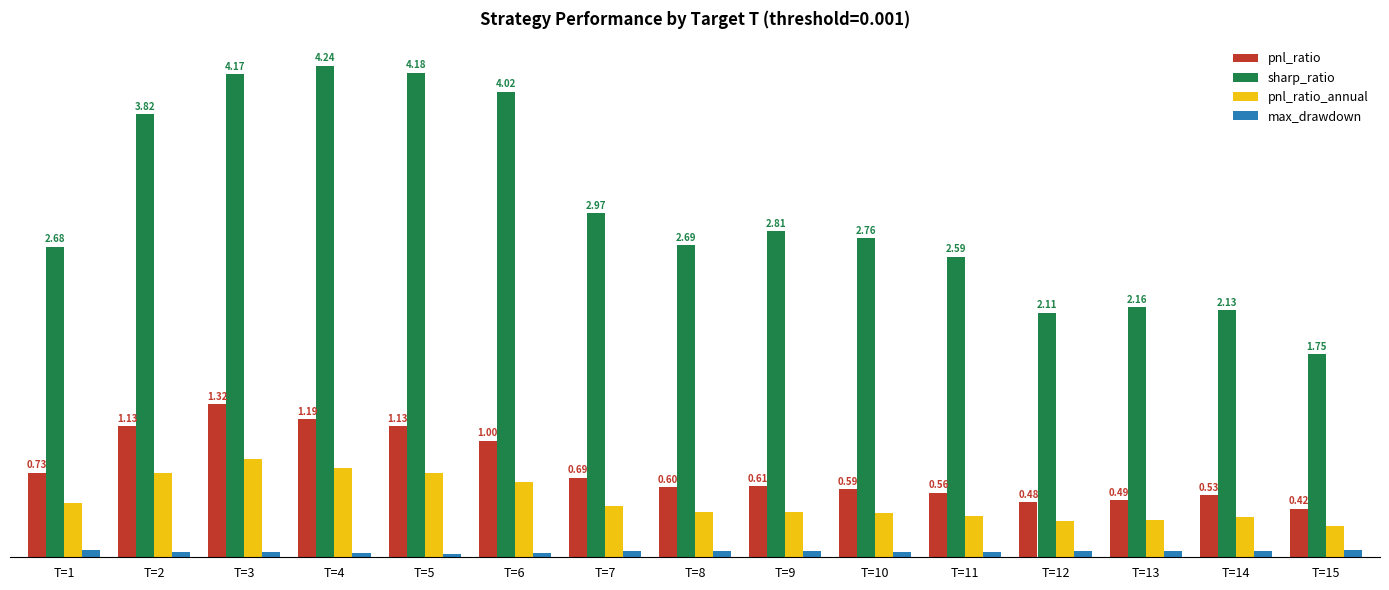

Rank the categories by sharp_ratio value from highest to lowest.

T=4, T=5, T=3, T=6, T=2, T=7, T=9, T=10, T=8, T=1, T=11, T=13, T=14, T=12, T=15